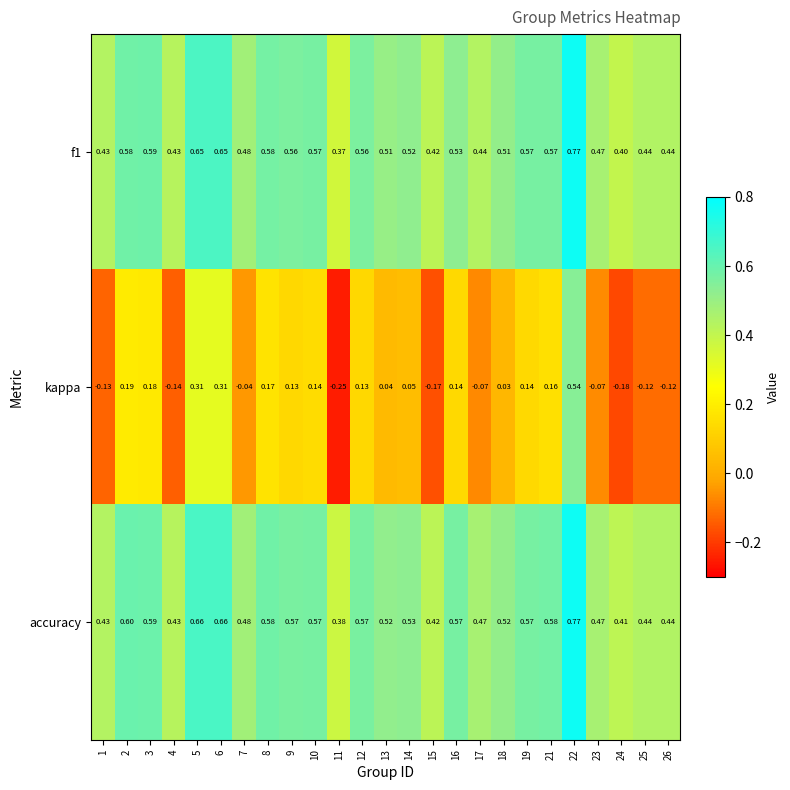

How many distinct data groups are displayed?

3